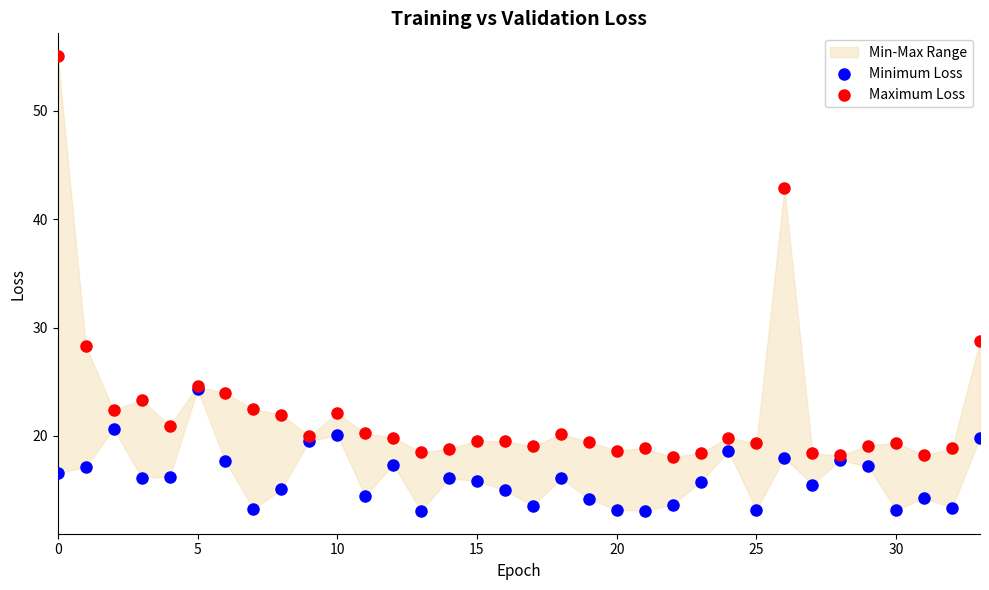

Across all series, what Y value is closest to 34?

28.8